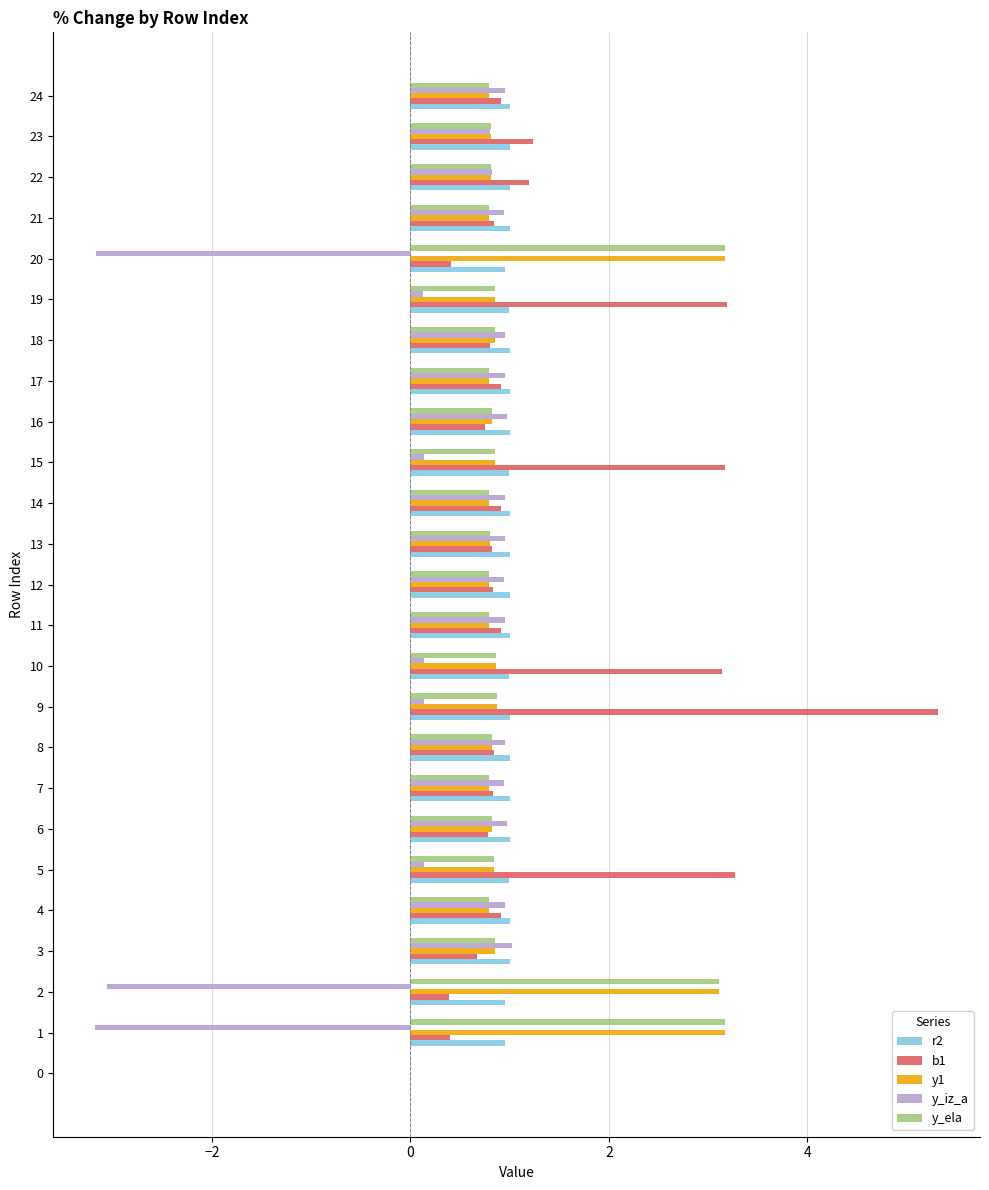

What are all the series names shown in the legend?

r2, b1, y1, y_iz_a, y_ela